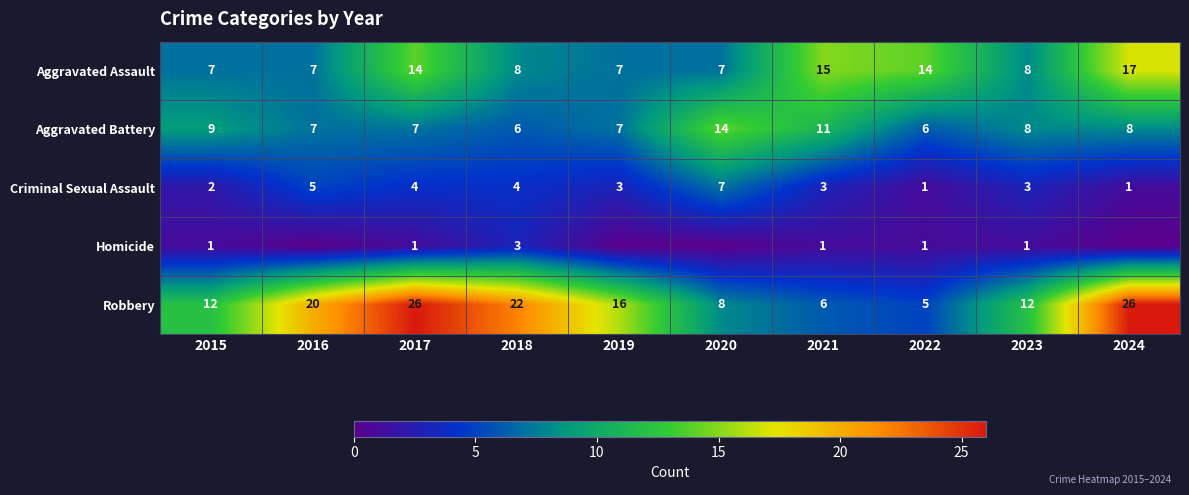

What is the sum of all Robbery values?

153